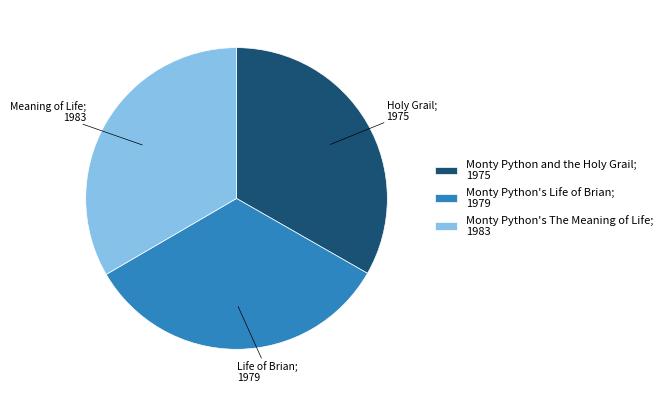

Is it true that Monty Python's Life of Brian; 1979 is 33% of the pie?

True